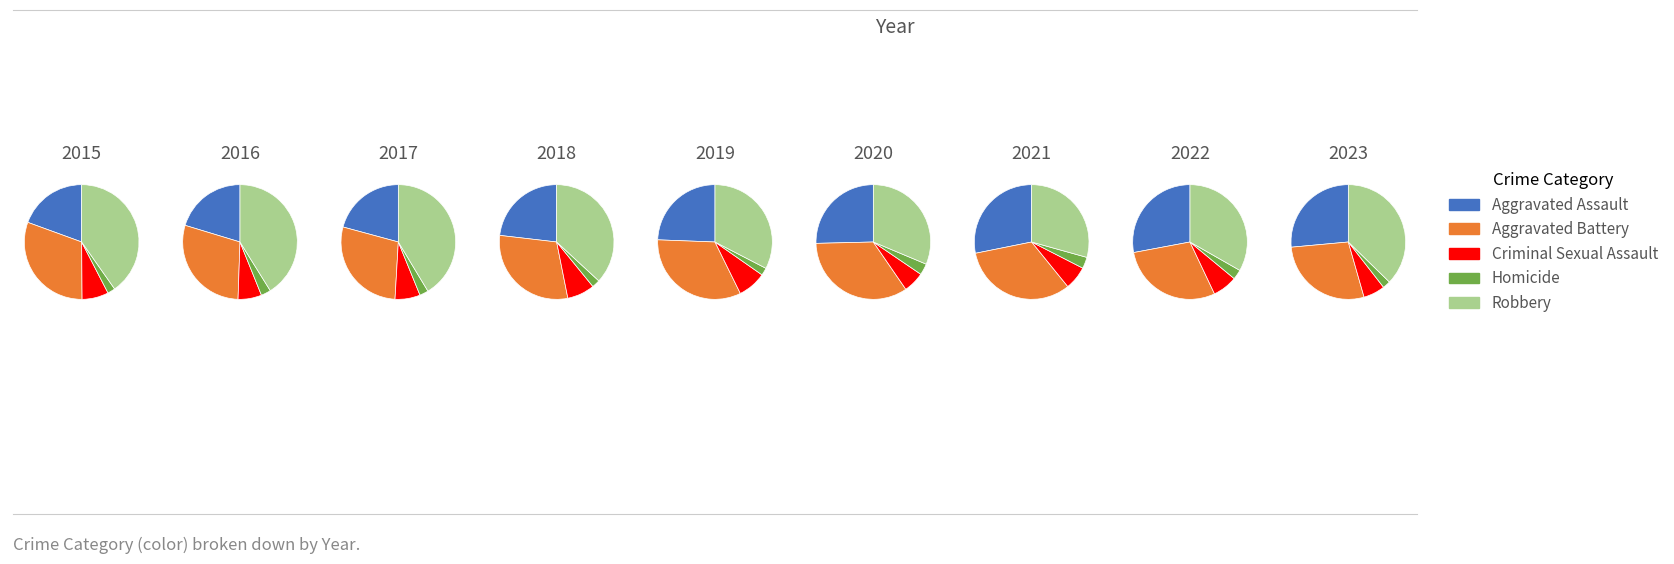

Is there any slice that represents more than half of the pie?

No